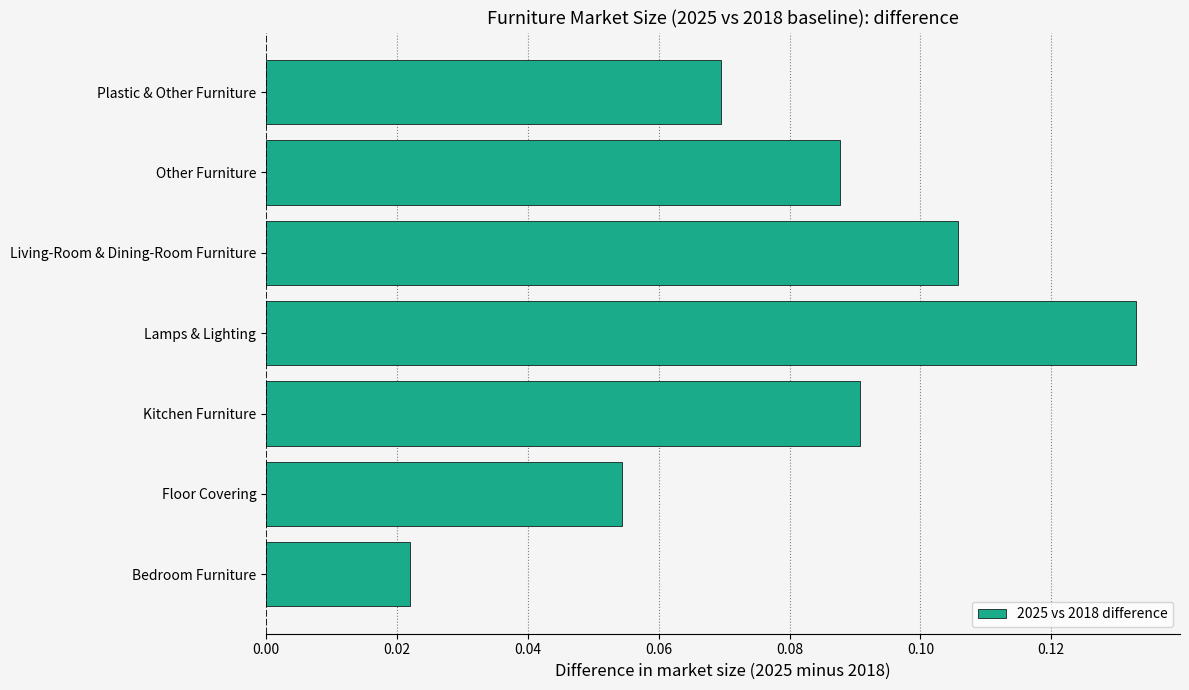

At which label is the value closest to 0?

Bedroom Furniture